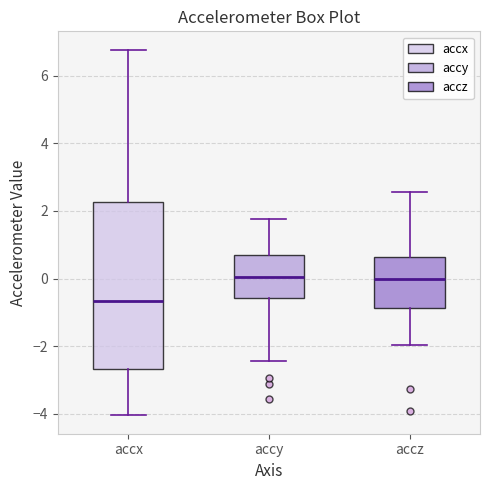

Which box is the tallest, from its lower edge to its upper edge?

accx